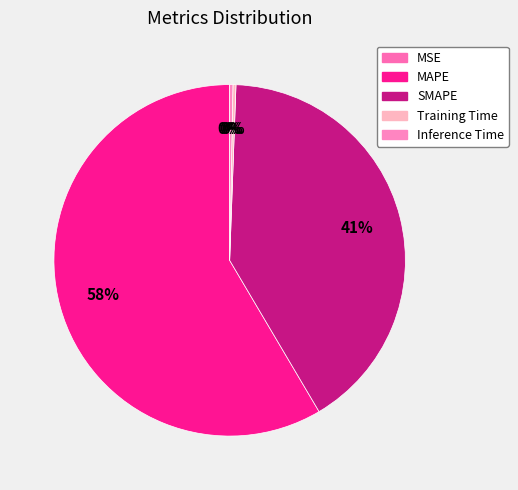

How many segments does this pie chart have?

5